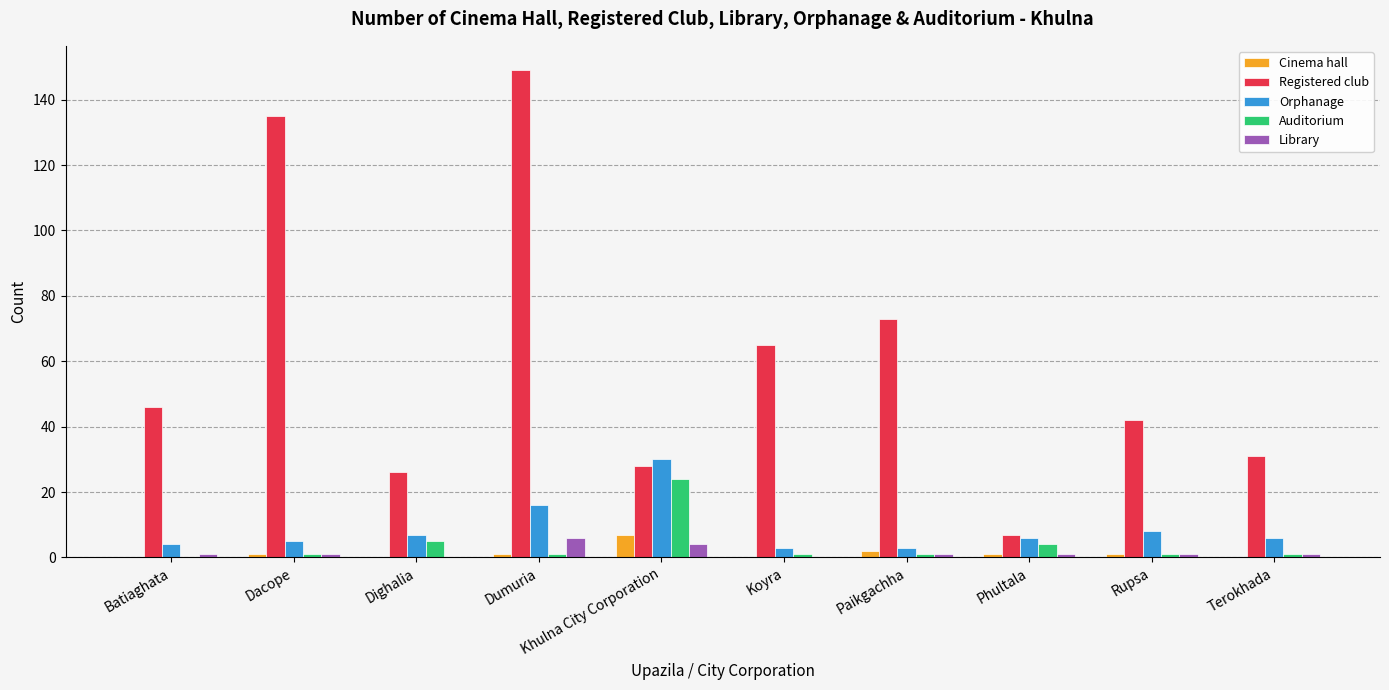

Which category has the highest value across all series?

Dumuria